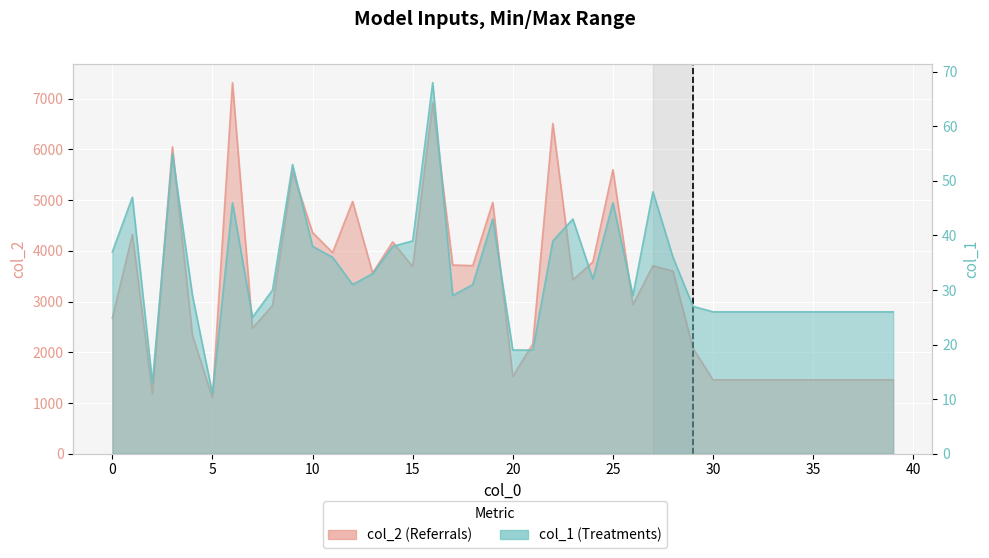

Reading left to right, extract all data points from this chart.

col_2: 0=2675	1=4325	2=1181	3=6052	4=2332	5=1096	6=7317	7=2475	8=2923	9=5570	10=4362	11=3965	12=4974	13=3563	14=4177	15=3689	16=6925	17=3721	18=3708	19=4956	20=1526	21=2164	22=6513	23=3427	24=3782	25=5601	26=2939	27=3706	28=3600	29=2080	30=1456	31=1456	32=1456	33=1456	34=1456	35=1456	36=1456	37=1456	38=1456	39=1456
col_1: 0=37	1=47	2=13	3=55	4=29	5=11	6=46	7=25	8=30	9=53	10=38	11=36	12=31	13=33	14=38	15=39	16=68	17=29	18=31	19=43	20=19	21=19	22=39	23=43	24=32	25=46	26=29	27=48	28=36	29=27	30=26	31=26	32=26	33=26	34=26	35=26	36=26	37=26	38=26	39=26